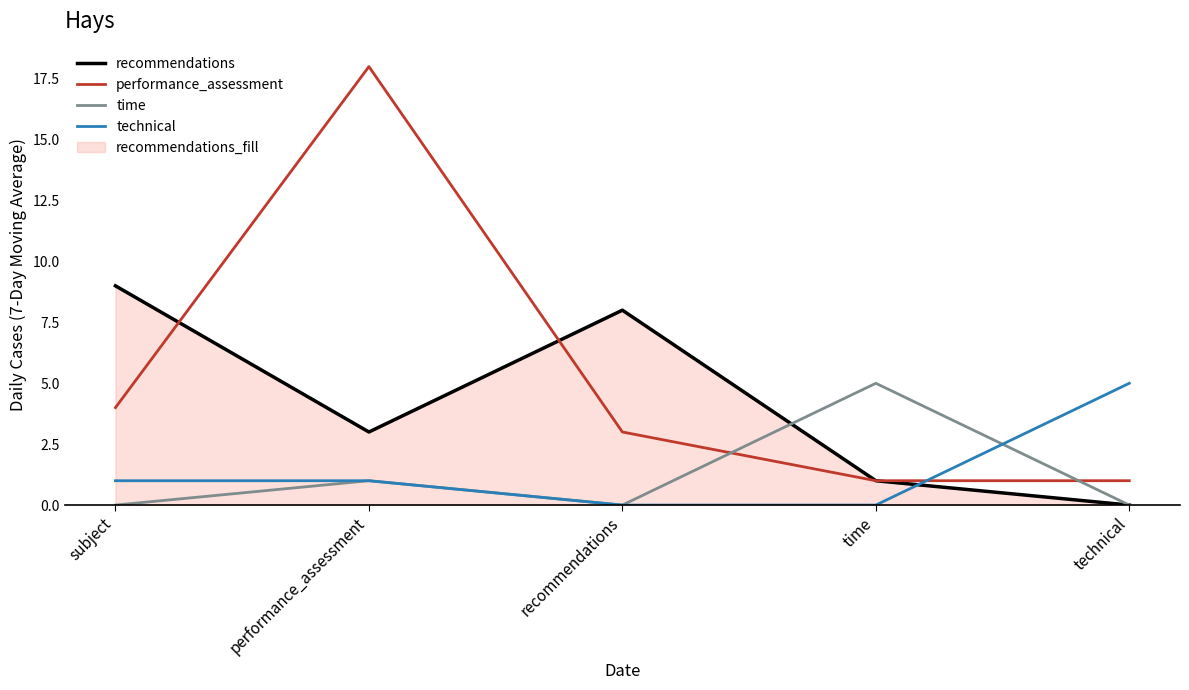

What is the label of the 3rd point from the right?

recommendations